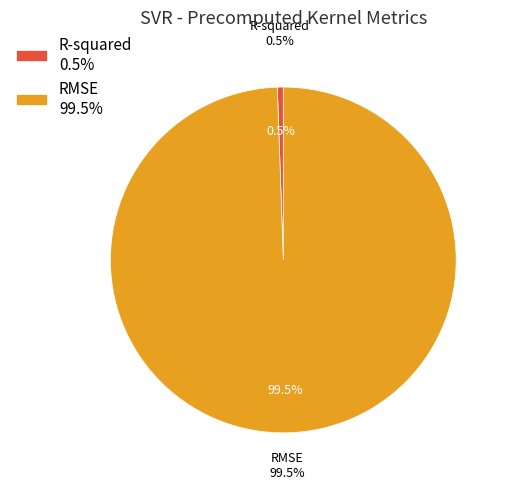

To the nearest percent, what portion does R-squared represent?

1%